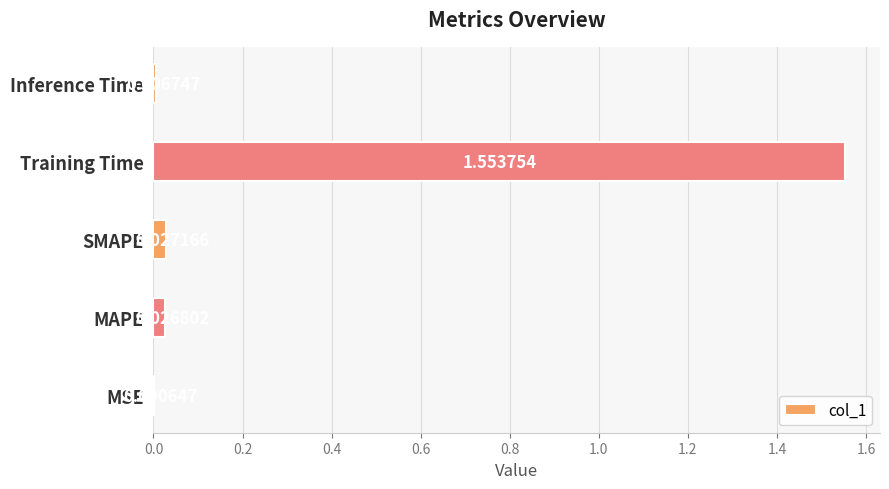

Between MAPE and MSE, which is larger?

MAPE